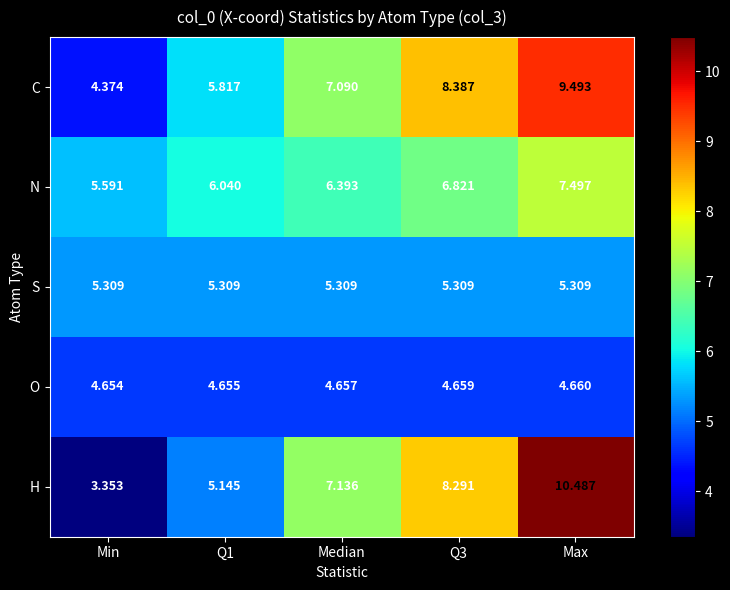

Which label corresponds to the largest value in the chart?

Max